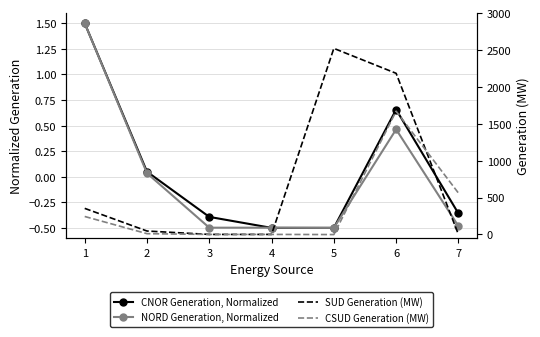

What is the total value across all series at 4?

-1.0